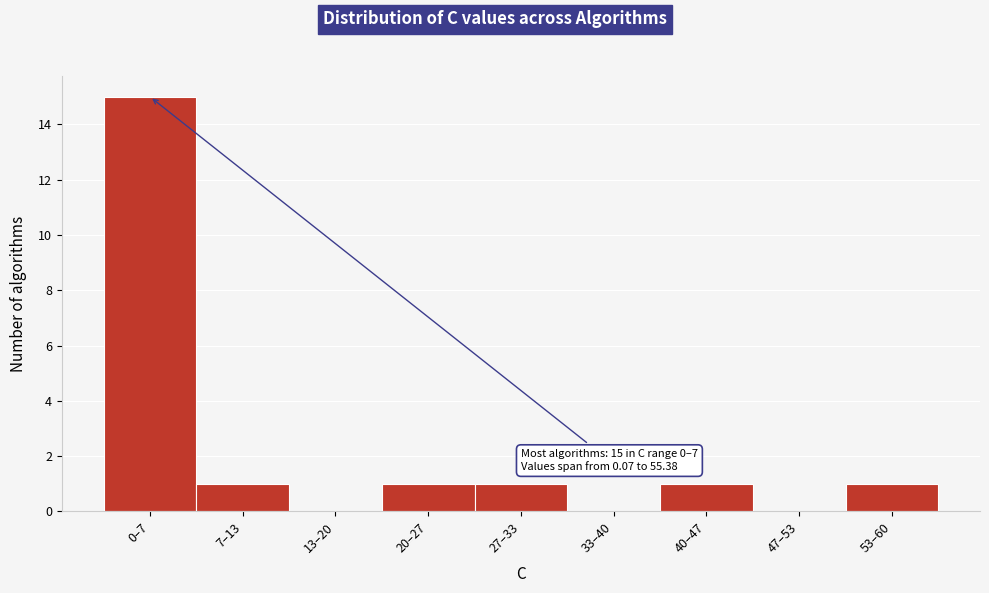

Reading right to left, transcribe all the data shown in this chart.

53–60=1	47–53=0	40–47=1	33–40=0	27–33=1	20–27=1	13–20=0	7–13=1	0–7=15